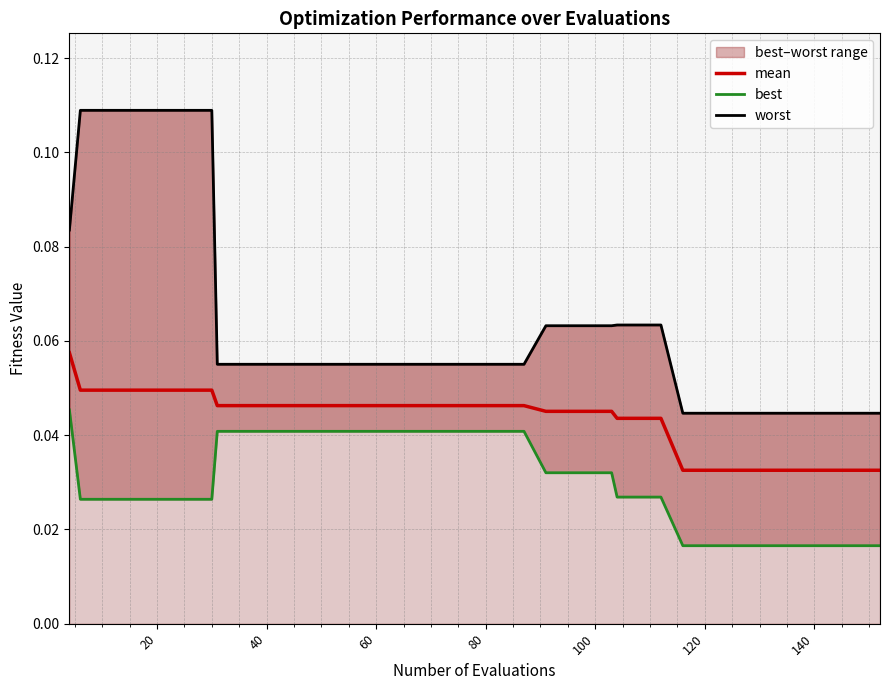

Which series has the largest total across all categories?

worst